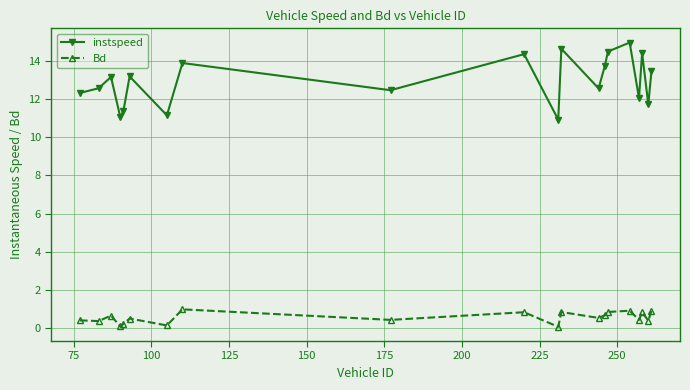

List the series in order of their overall mean, lowest first.

Bd, instspeed